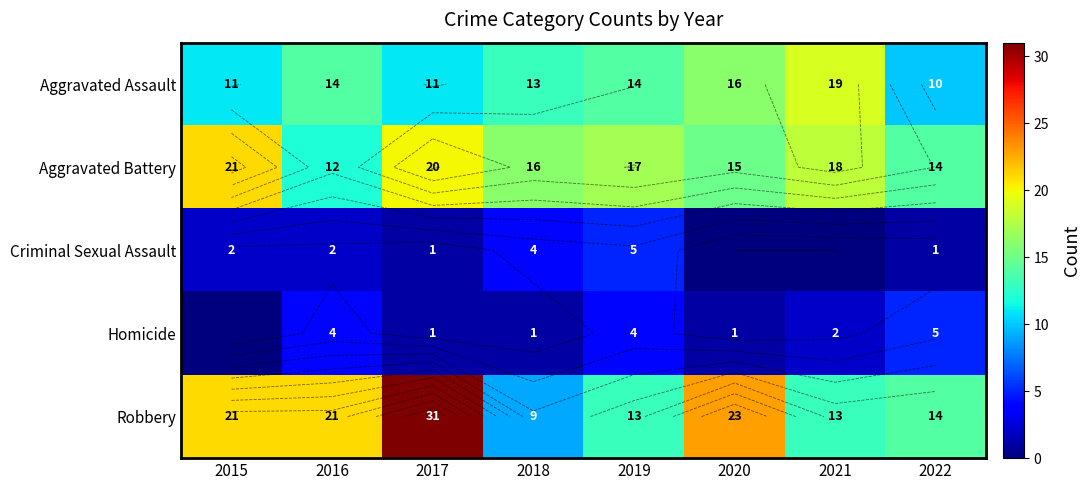

Where is Aggravated Battery nearest to the value 16?

2018